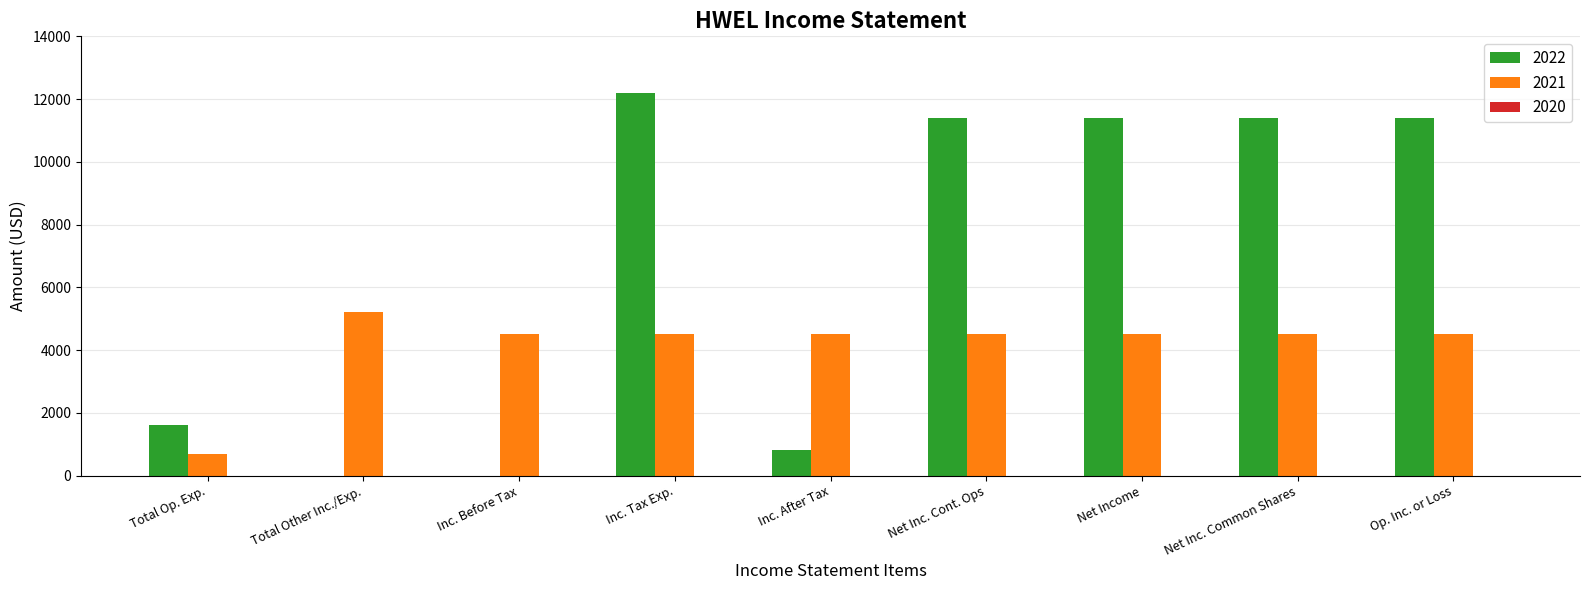

Reading right to left, what are all the values shown in this chart?

2022: 11400	11400	11400	11400	800	12200	0	0	1600
2021: 4500	4500	4500	4500	4500	4500	4500	5200	700